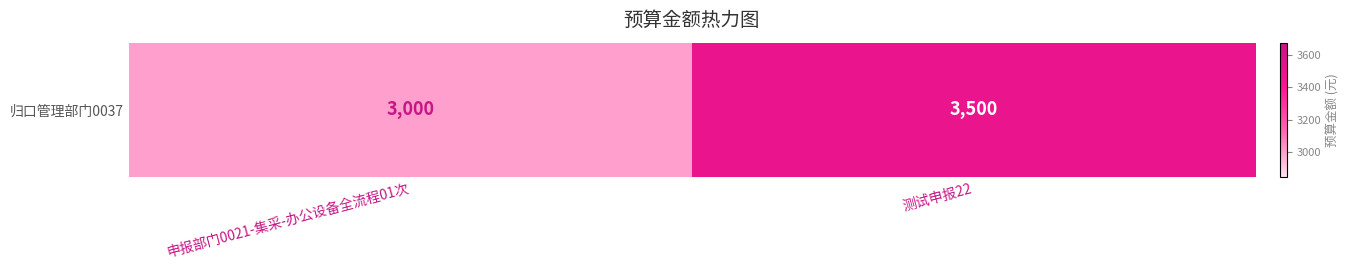

What is the change in value from 申报部门0021-集采-办公设备全流程01次 to 测试申报22?

+500